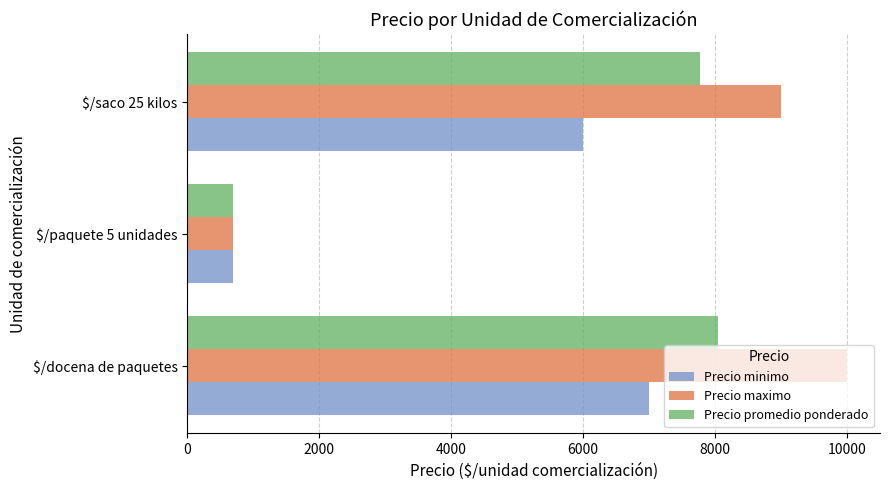

The value of Precio minimo at $/saco 25 kilos is 3763. True or false?

False